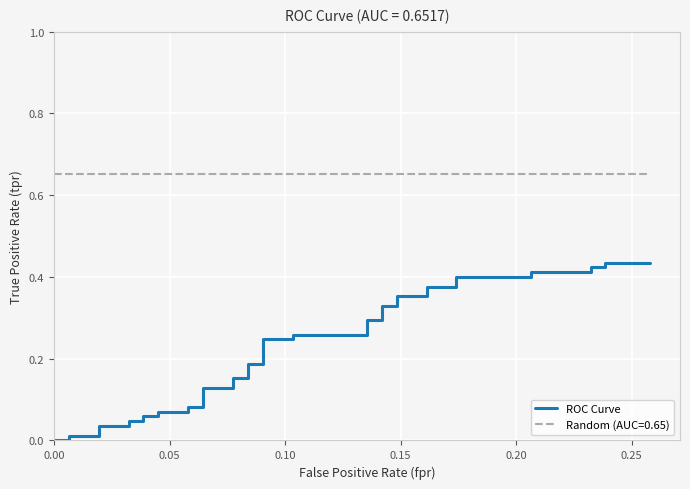

What is the average value?

0.2